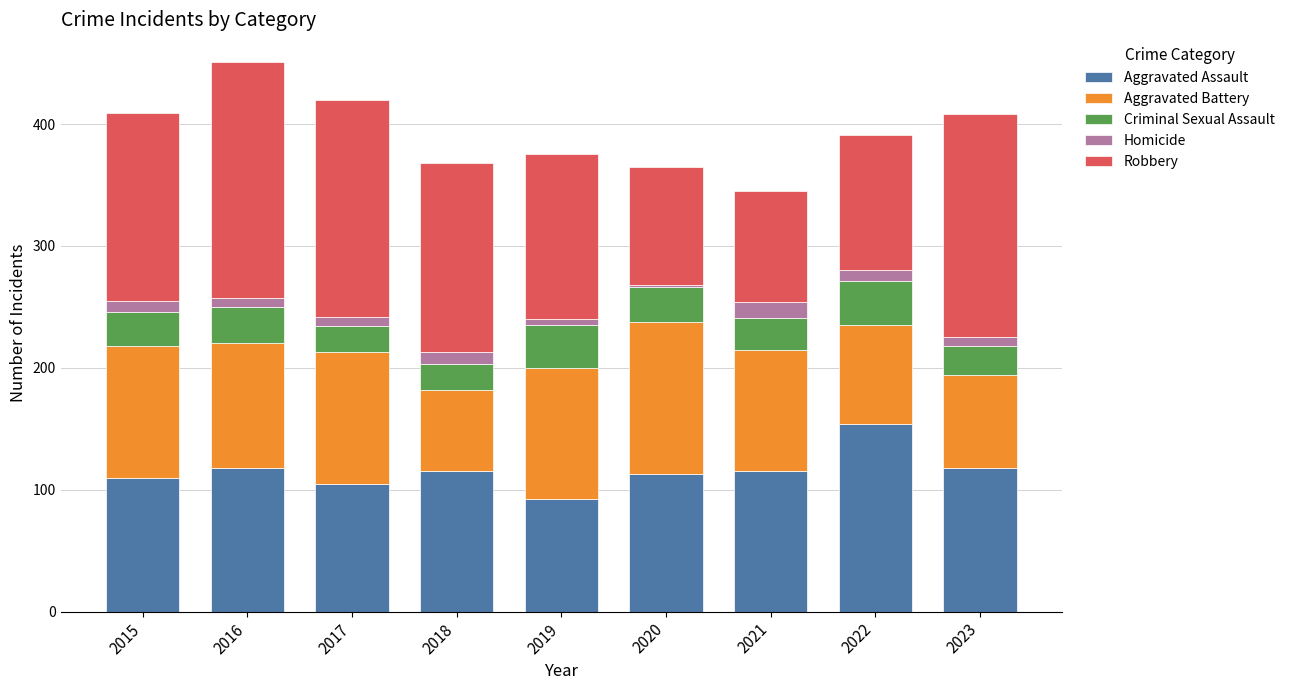

What is the sum of all Aggravated Assault values?

1040